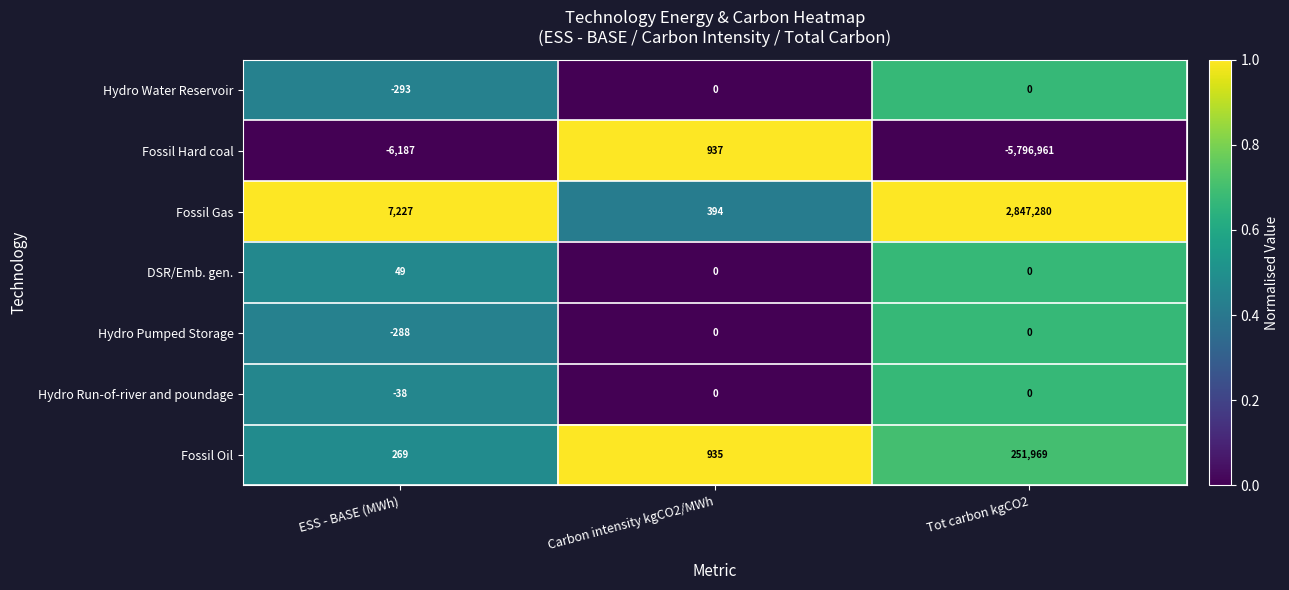

What is the maximum value shown in the chart?

2847280